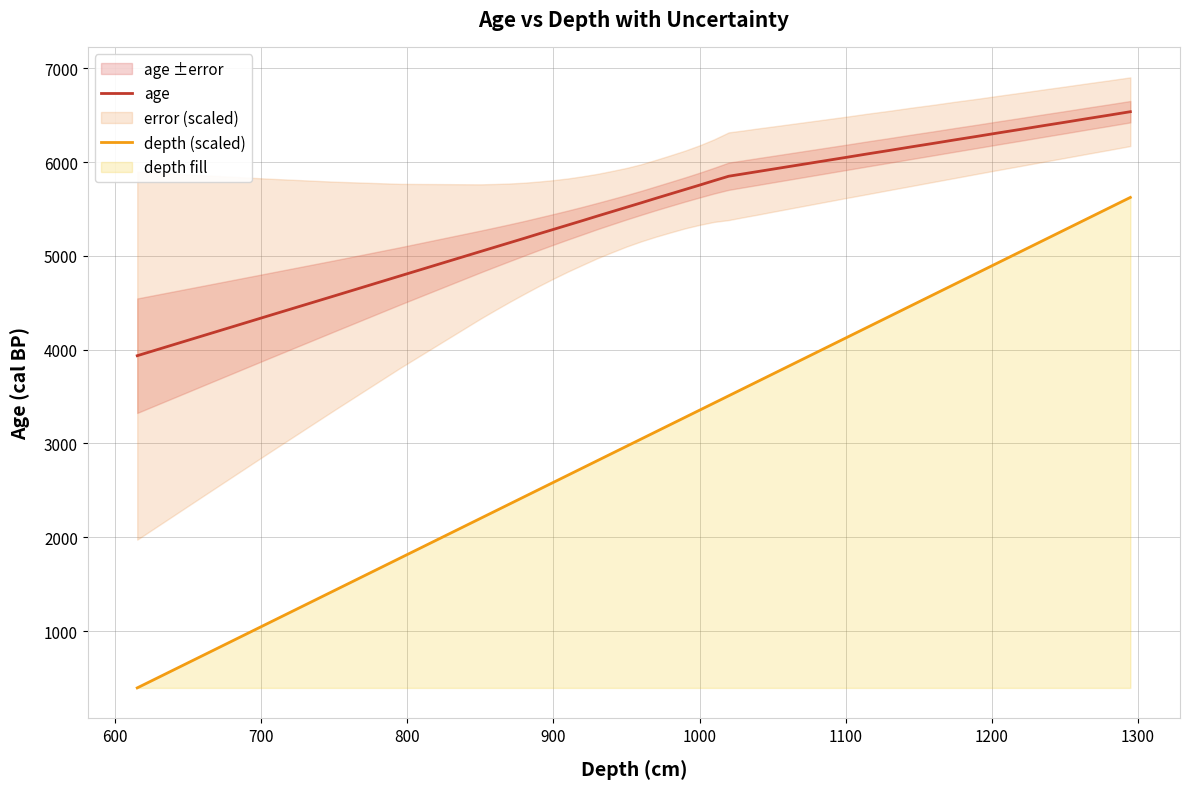

True or false: age and depth (scaled) cross at least once.

False